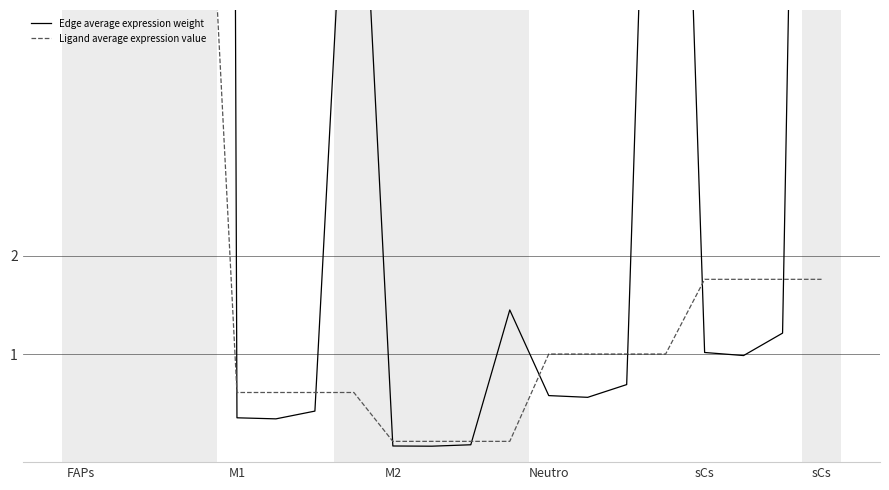

At which label does Edge average expression weight first exceed 1?

FAPs